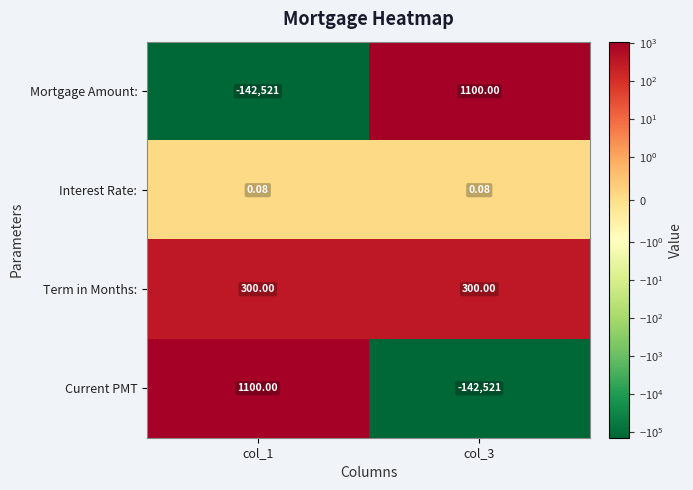

Which series has the largest total across all categories?

Term in Months: